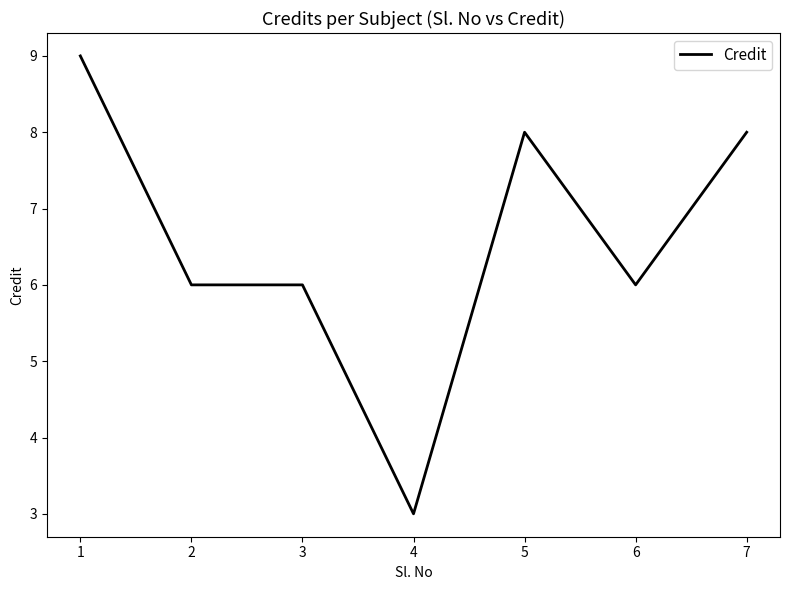

Which label corresponds to the smallest value in the chart?

4